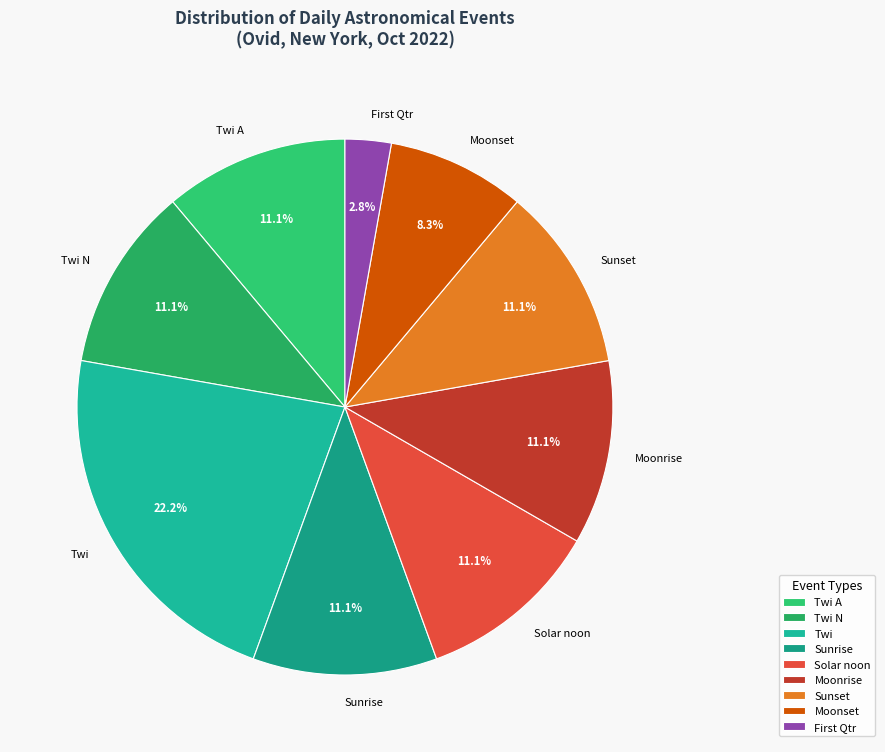

Is it true that Twi A is 11% of the pie?

True